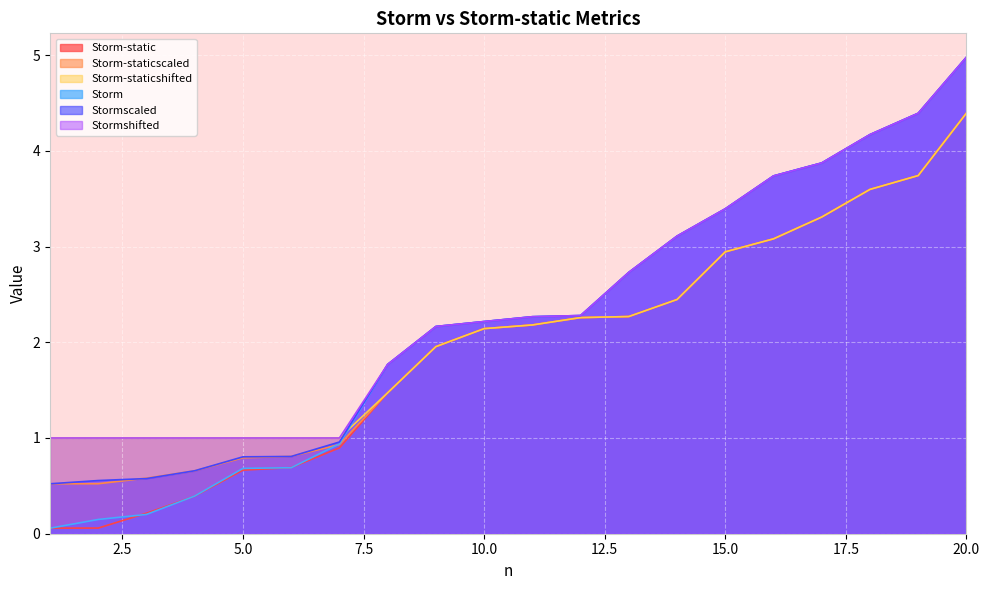

True or false: Storm has more than 1 interior local peaks.

False